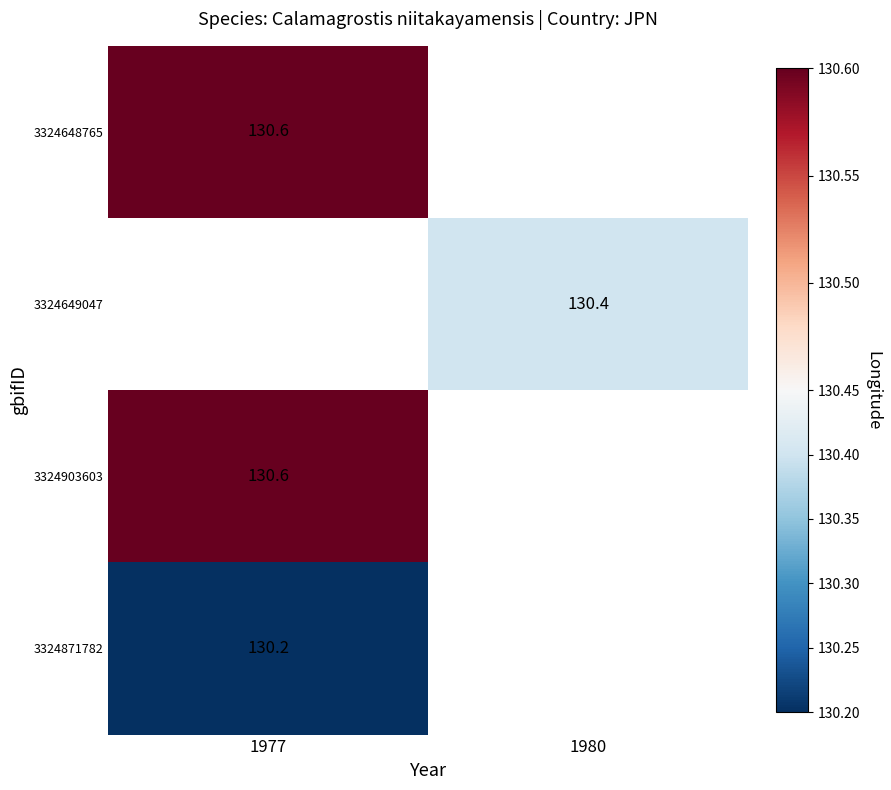

Is it true that 3324871782 equals 204.7 at 1977?

False